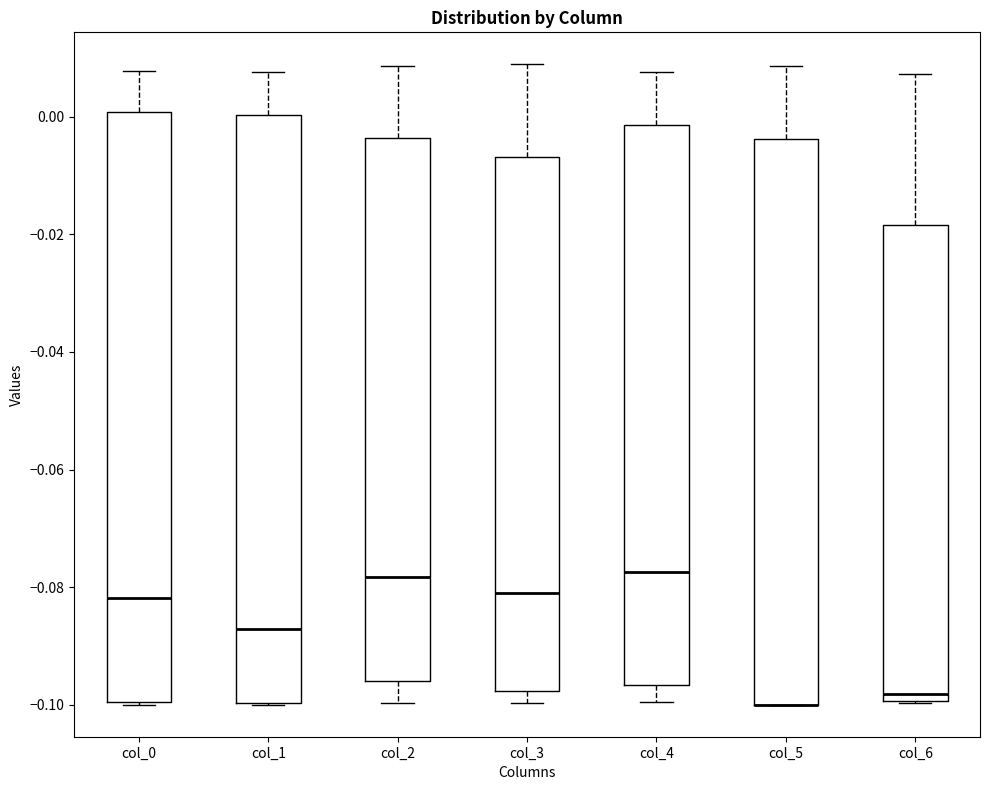

Reading left to right, read every box against the y-axis: the position of its median line, the range the box covers, and the ends of its whiskers. The values are not printed on the chart, so give them approximately, as read against the axis.

col_0: median -0.082, box -0.100 to 0.000, whiskers -0.100 to 0.008
col_1: median -0.088, box -0.100 to 0.000, whiskers -0.100 to 0.008
col_2: median -0.078, box -0.096 to -0.004, whiskers -0.100 to 0.008
col_3: median -0.082, box -0.098 to -0.006, whiskers -0.100 to 0.008
col_4: median -0.078, box -0.096 to -0.002, whiskers -0.100 to 0.008
col_5: median -0.100 (drawn on the box's lower edge), box -0.100 to -0.004, whiskers -0.100 to 0.008
col_6: median -0.098, box -0.100 to -0.018, whiskers -0.100 to 0.008